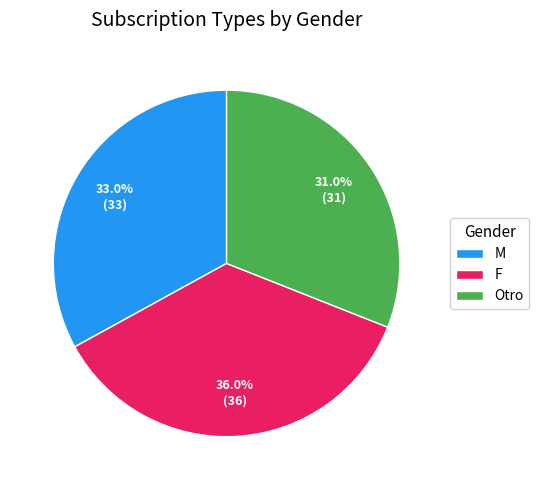

Does M account for over 50% of the chart?

No